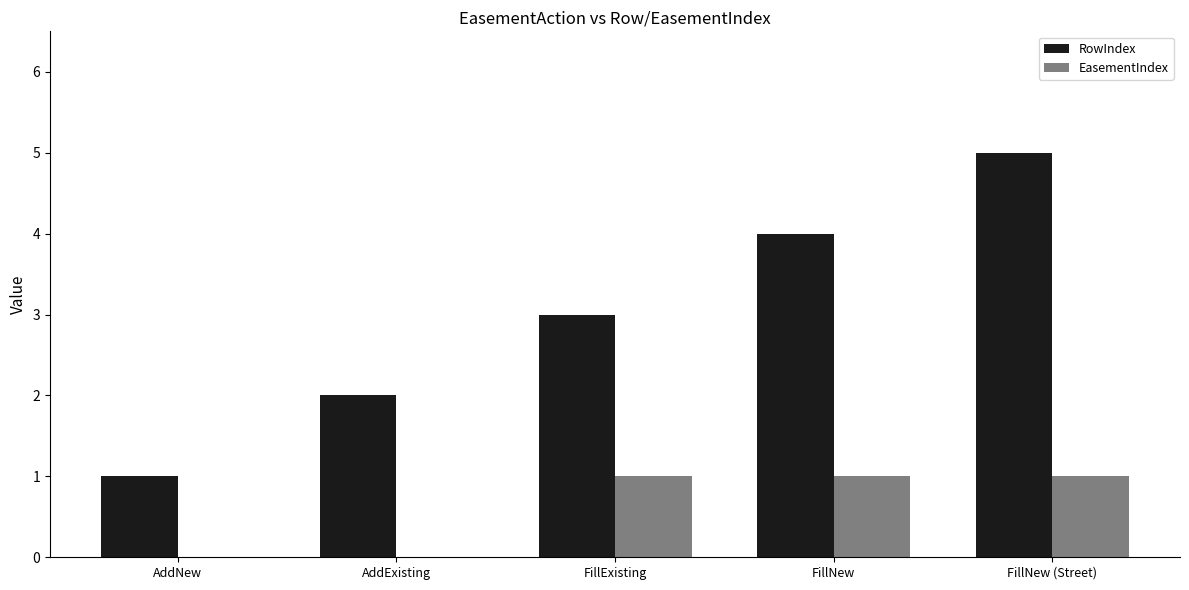

Reading left to right, extract all data points from this chart.

RowIndex: AddNew=1	AddExisting=2	FillExisting=3	FillNew=4	FillNew (Street)=5
EasementIndex: AddNew=0	AddExisting=0	FillExisting=1	FillNew=1	FillNew (Street)=1